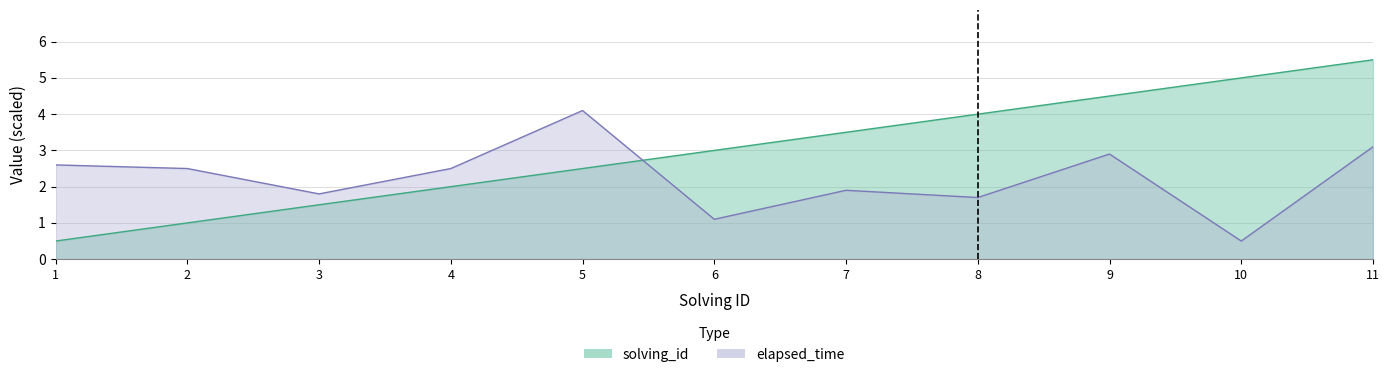

What is the approximate value of solving_id at 2?

1.0